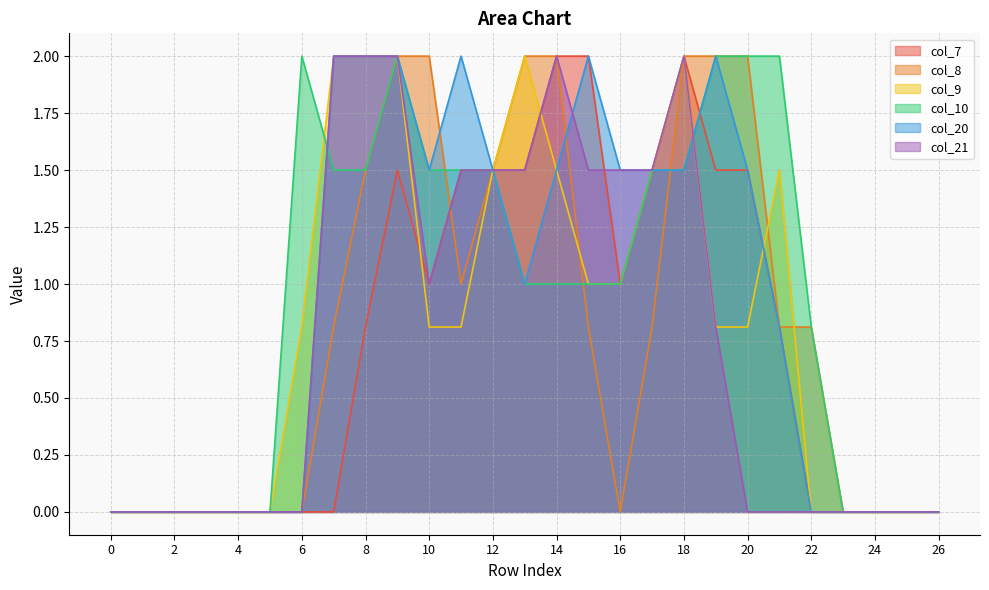

At which category is the sum across all series the highest?

9